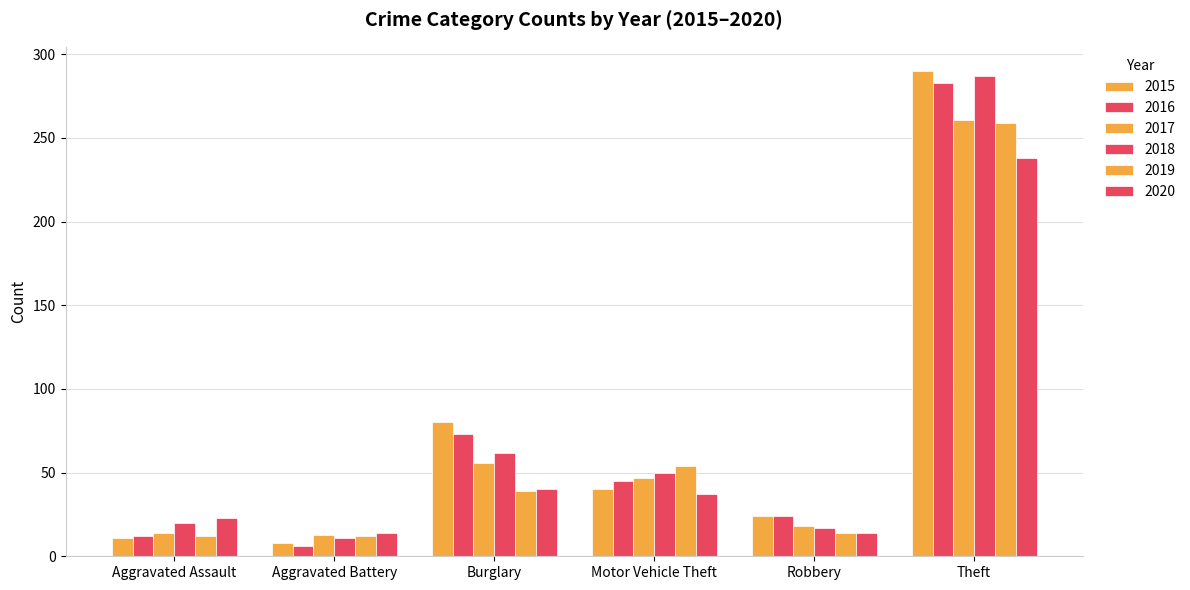

How many values in the 2018 series are below 50?

3